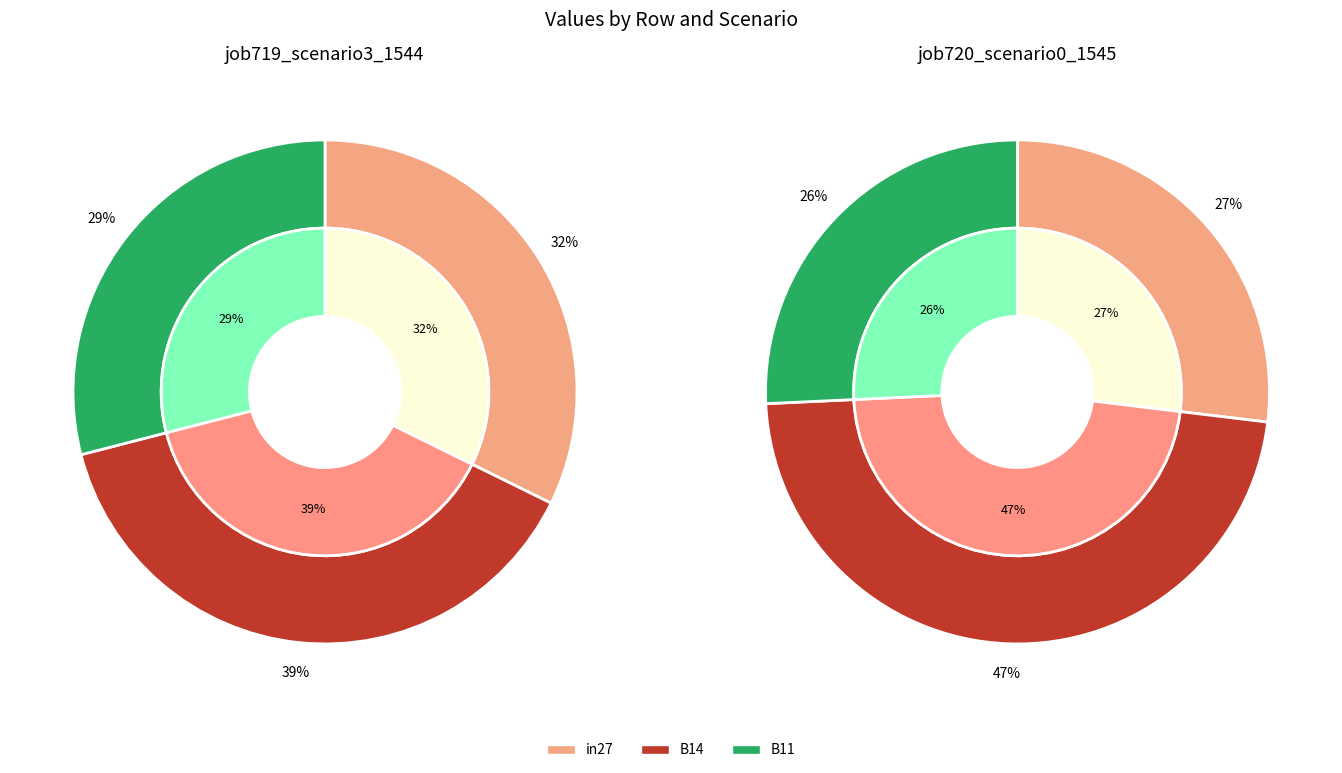

Does B14 represent more than half of the total?

No